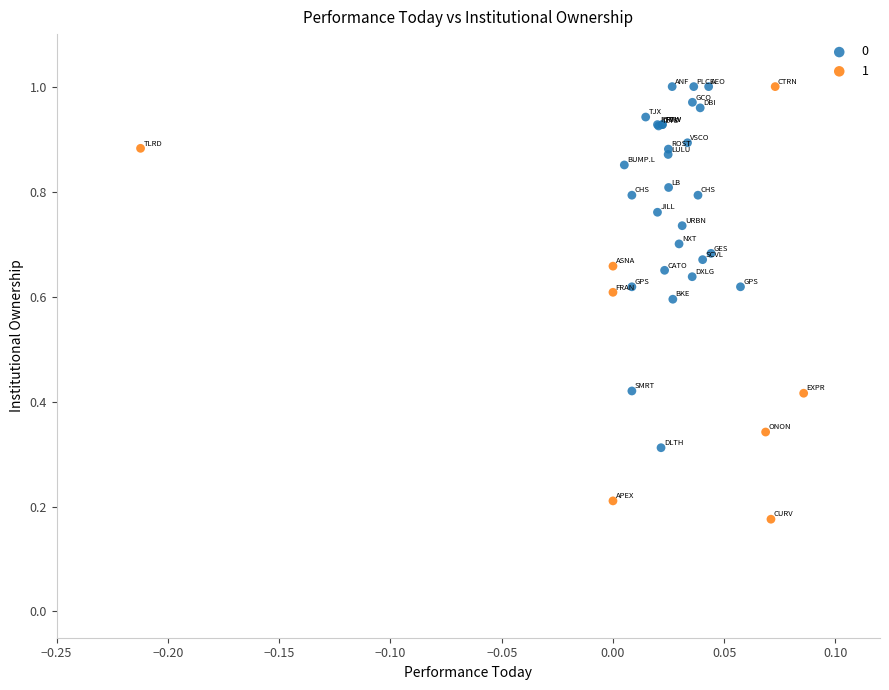

What are all the series names shown in the legend?

0, 1